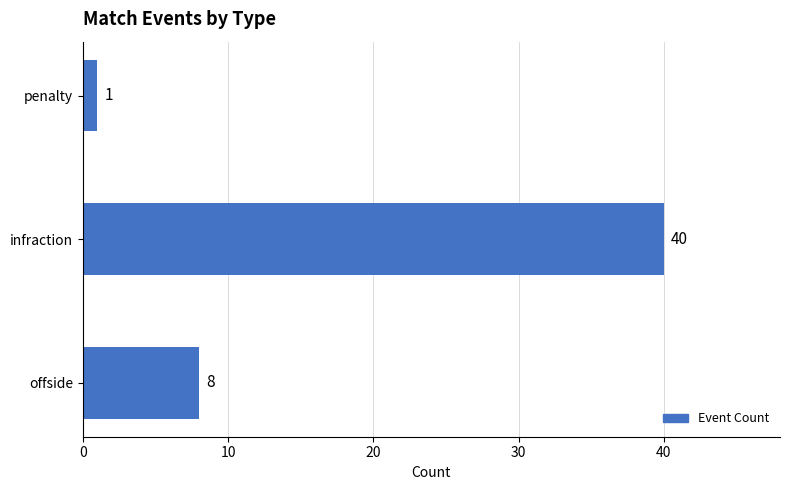

Reading bottom to top, what are all the values shown in this chart?

offside=8	infraction=40	penalty=1